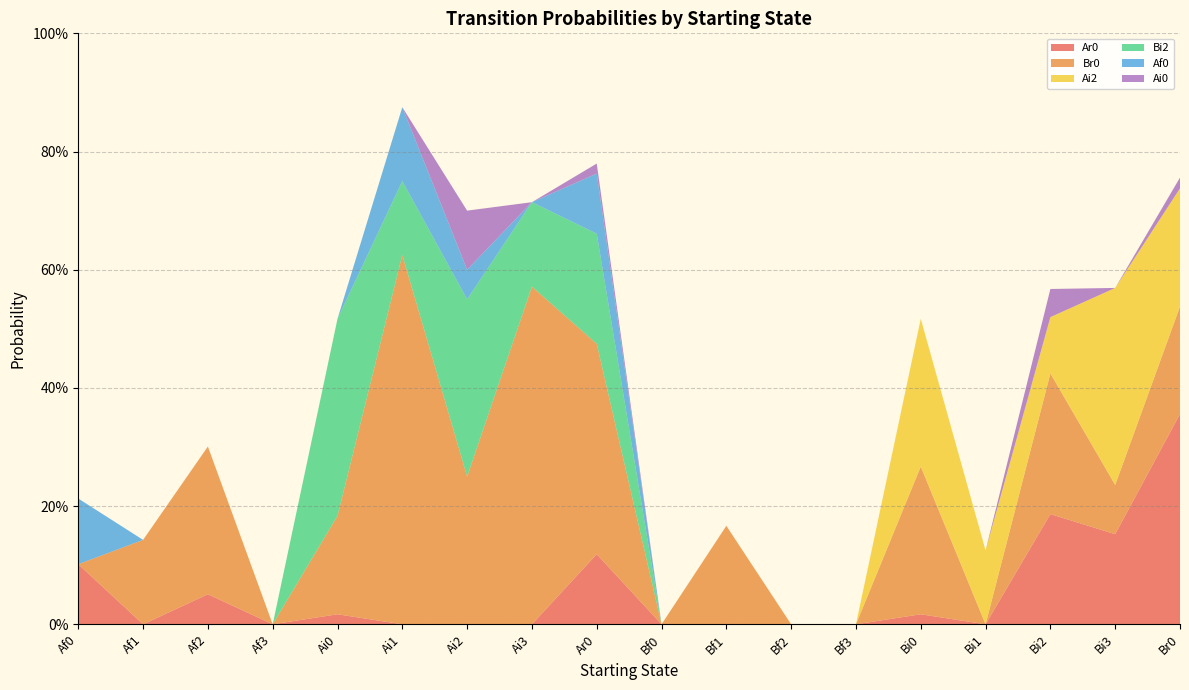

Reading left to right, extract all data points from this chart.

Ar0: Af0=0.1	Af1=0.0	Af2=0.1	Af3=0.0	Ai0=0.0	Ai1=0.0	Ai2=0.0	Ai3=0.0	Ar0=0.1	Bf0=0.0	Bf1=0.0	Bf2=0.0	Bf3=0.0	Bi0=0.0	Bi1=0.0	Bi2=0.2	Bi3=0.2	Br0=0.4
Br0: Af0=0.0	Af1=0.1	Af2=0.2	Af3=0.0	Ai0=0.2	Ai1=0.6	Ai2=0.2	Ai3=0.6	Ar0=0.4	Bf0=0.0	Bf1=0.2	Bf2=0.0	Bf3=0.0	Bi0=0.2	Bi1=0.0	Bi2=0.2	Bi3=0.1	Br0=0.2
Ai2: Af0=0.0	Af1=0.0	Af2=0.0	Af3=0.0	Ai0=0.0	Ai1=0.0	Ai2=0.0	Ai3=0.0	Ar0=0.0	Bf0=0.0	Bf1=0.0	Bf2=0.0	Bf3=0.0	Bi0=0.2	Bi1=0.1	Bi2=0.1	Bi3=0.3	Br0=0.2
Bi2: Af0=0.0	Af1=0.0	Af2=0.0	Af3=0.0	Ai0=0.3	Ai1=0.1	Ai2=0.3	Ai3=0.1	Ar0=0.2	Bf0=0.0	Bf1=0.0	Bf2=0.0	Bf3=0.0	Bi0=0.0	Bi1=0.0	Bi2=0.0	Bi3=0.0	Br0=0.0
Af0: Af0=0.1	Af1=0.0	Af2=0.0	Af3=0.0	Ai0=0.0	Ai1=0.1	Ai2=0.1	Ai3=0.0	Ar0=0.1	Bf0=0.0	Bf1=0.0	Bf2=0.0	Bf3=0.0	Bi0=0.0	Bi1=0.0	Bi2=0.0	Bi3=0.0	Br0=0.0
Ai0: Af0=0.0	Af1=0.0	Af2=0.0	Af3=0.0	Ai0=0.0	Ai1=0.0	Ai2=0.1	Ai3=0.0	Ar0=0.0	Bf0=0.0	Bf1=0.0	Bf2=0.0	Bf3=0.0	Bi0=0.0	Bi1=0.0	Bi2=0.0	Bi3=0.0	Br0=0.0